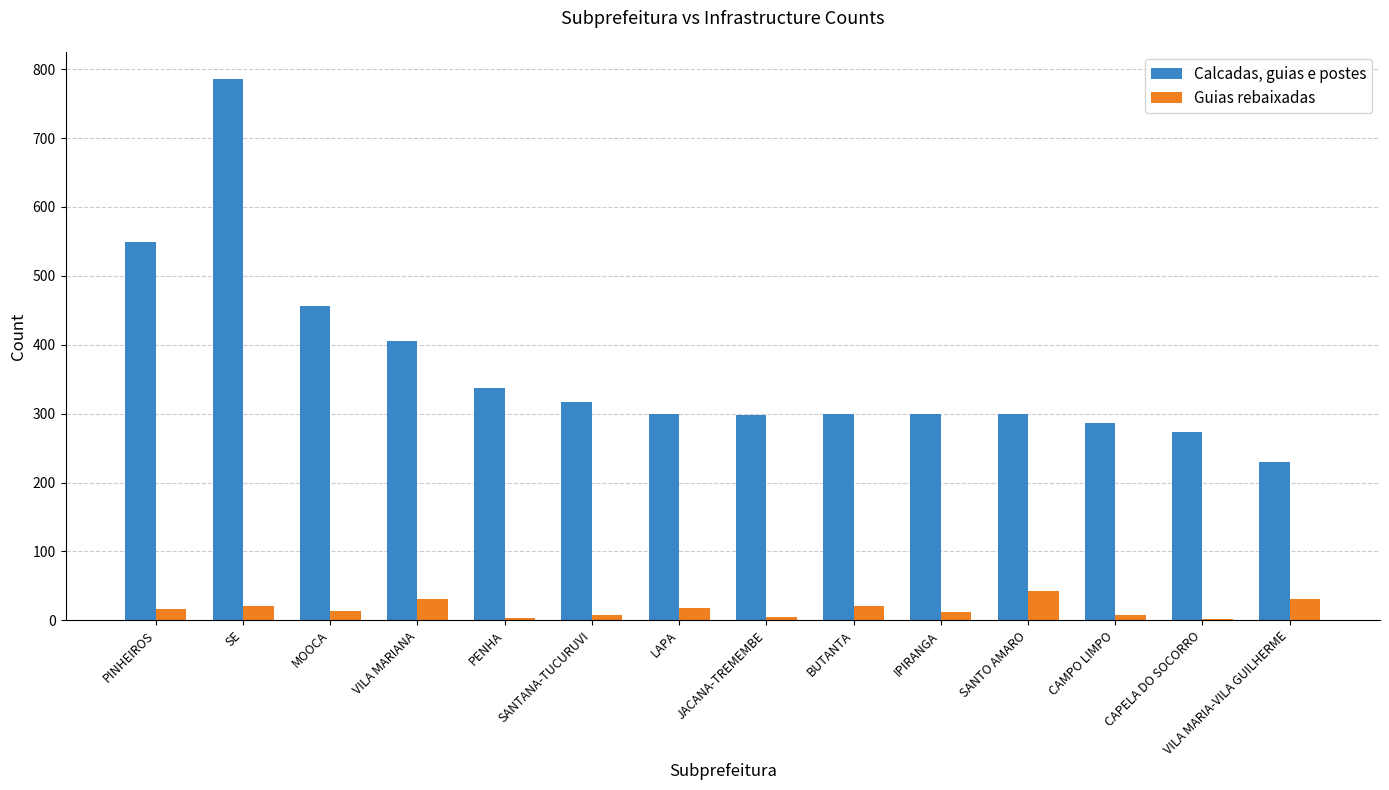

What is the total value across all series at MOOCA?

469